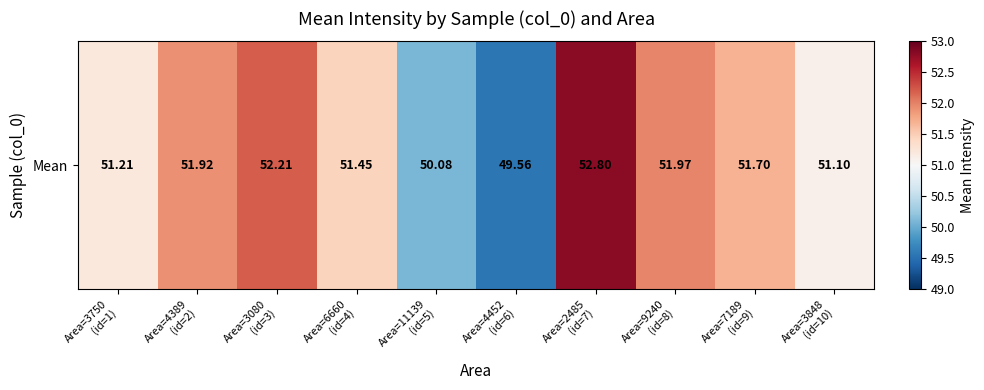

Which has a higher value, Area=3848
(id=10) or Area=3750
(id=1)?

Area=3750
(id=1)